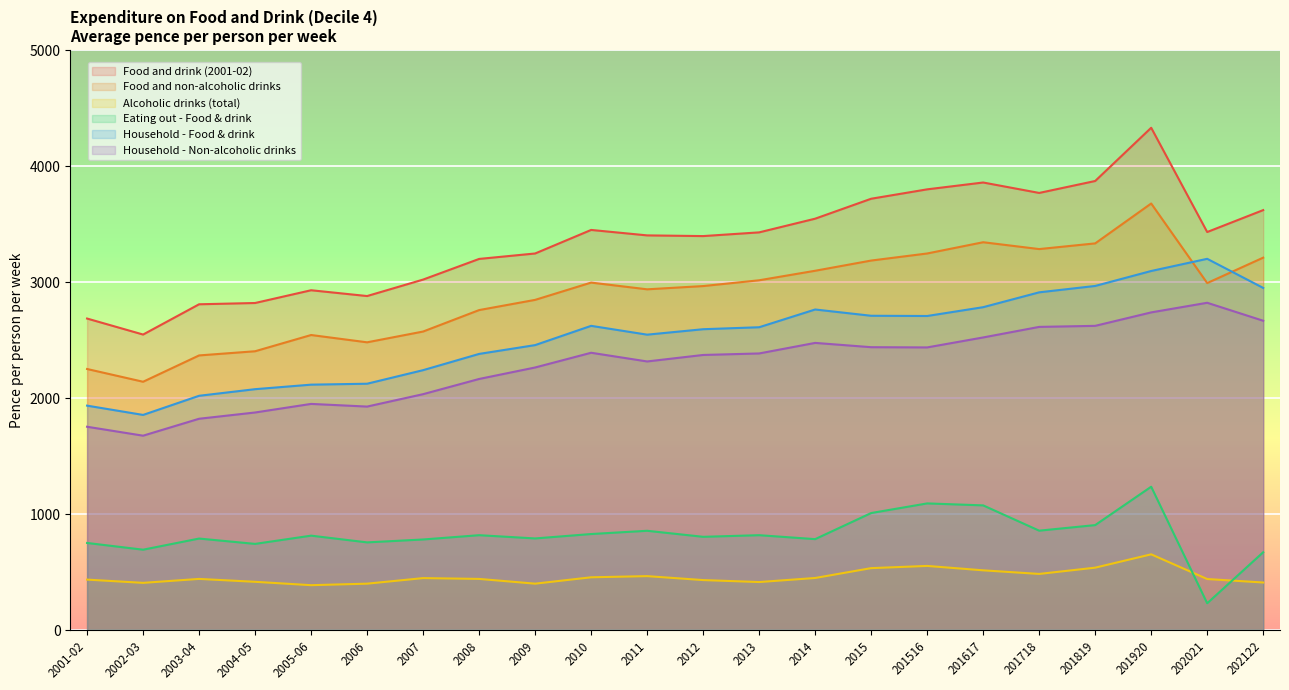

What is the value of the Alcoholic drinks (total) point at the 12th from the left?

431